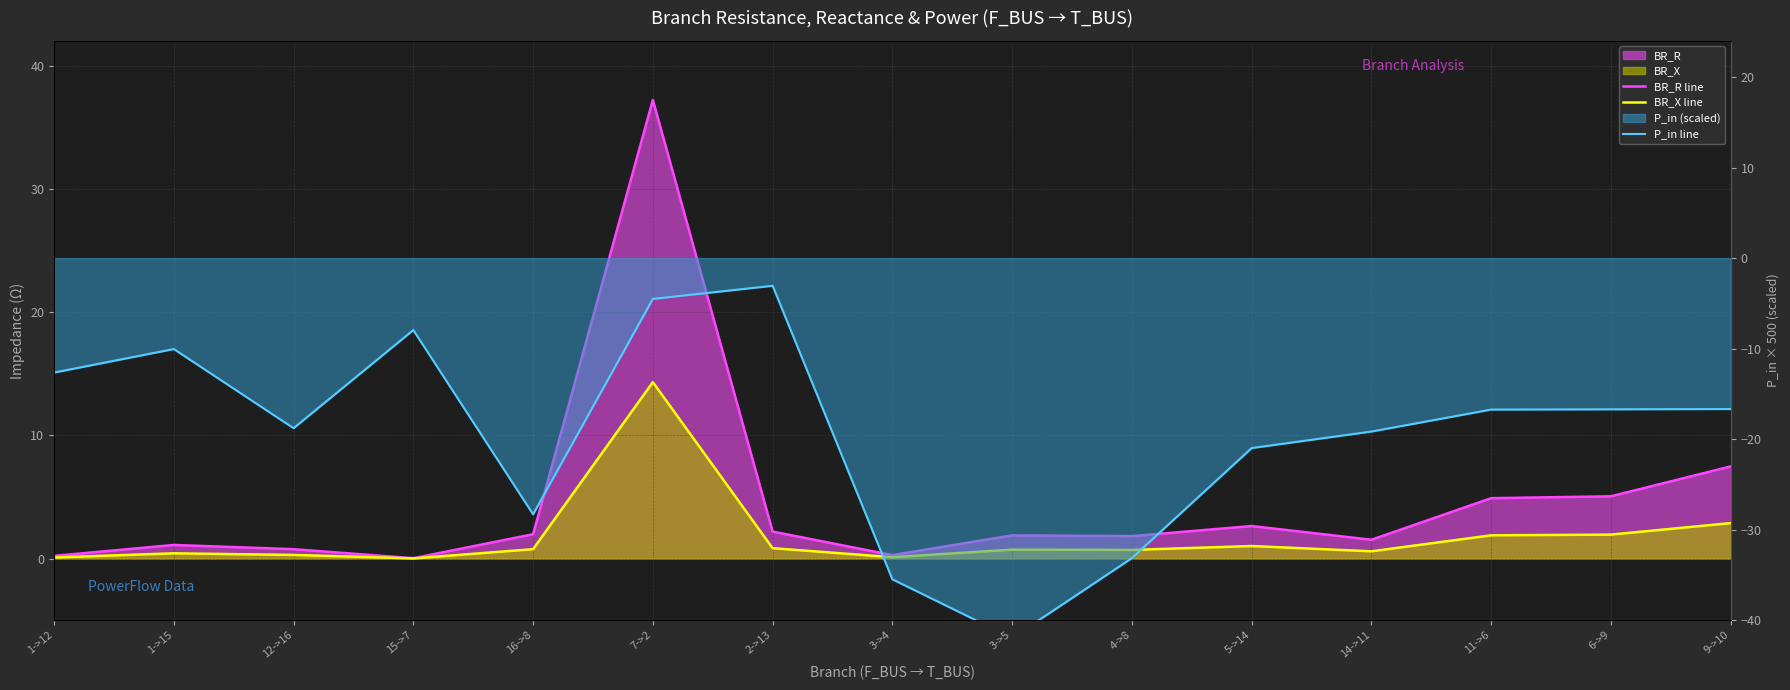

What position from the left is 2->13?

7